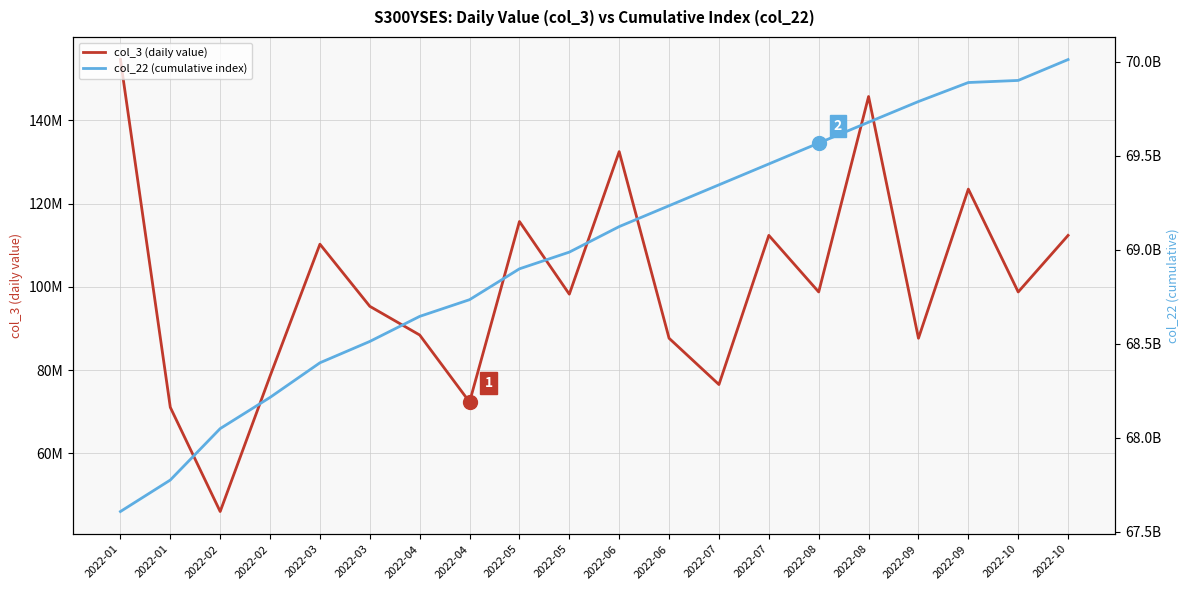

Reading right to left, transcribe all the data shown in this chart.

col_3 (daily value): 2022-10=112345670	2022-10=98765430	2022-09=123456780	2022-09=87654320	2022-08=145678900	2022-08=98765430	2022-07=112345670	2022-07=76543210	2022-06=87654320	2022-06=132456780	2022-05=98234560	2022-05=115678920	2022-04=72341560	2022-04=88432120	2022-03=95321440	2022-03=110234320	2022-02=78574040	2022-02=46060920	2022-01=71074616	2022-01=154553752
col_22 (cumulative index): 2022-10=70012345670	2022-10=69901234560	2022-09=69890123450	2022-09=69789012340	2022-08=69678901230	2022-08=69567890120	2022-07=69456789010	2022-07=69345678900	2022-06=69234567890	2022-06=69123456780	2022-05=68987654320	2022-05=68898765430	2022-04=68734567890	2022-04=68645678900	2022-03=68512345670	2022-03=68398765430	2022-02=68214567890	2022-02=68048581800	2022-01=67774884760	2022-01=67607282000